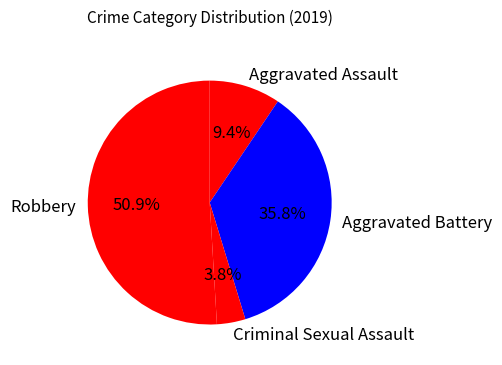

Count the number of slices in the pie.

4